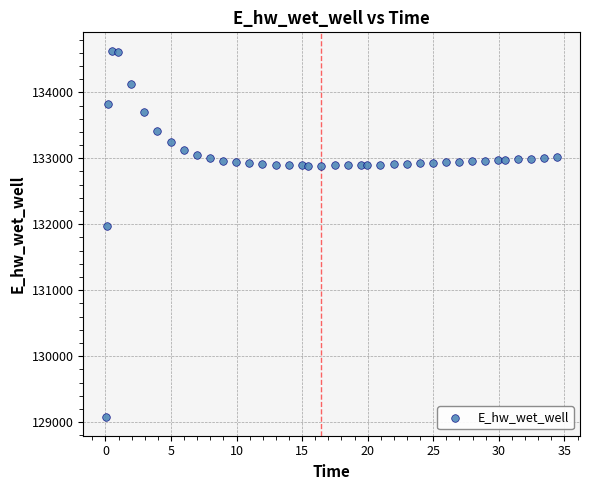

What Y value in the scatter plot is closest to 131851?

131972.5